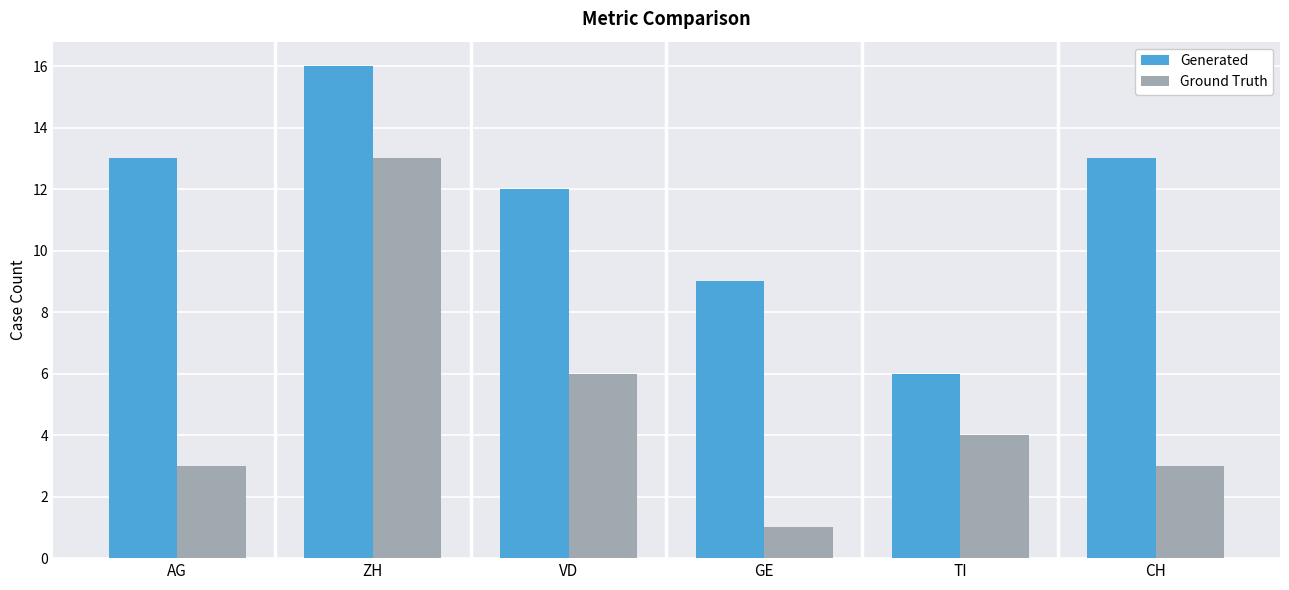

What is the difference between the maximum and second lowest values in the Generated series?

7